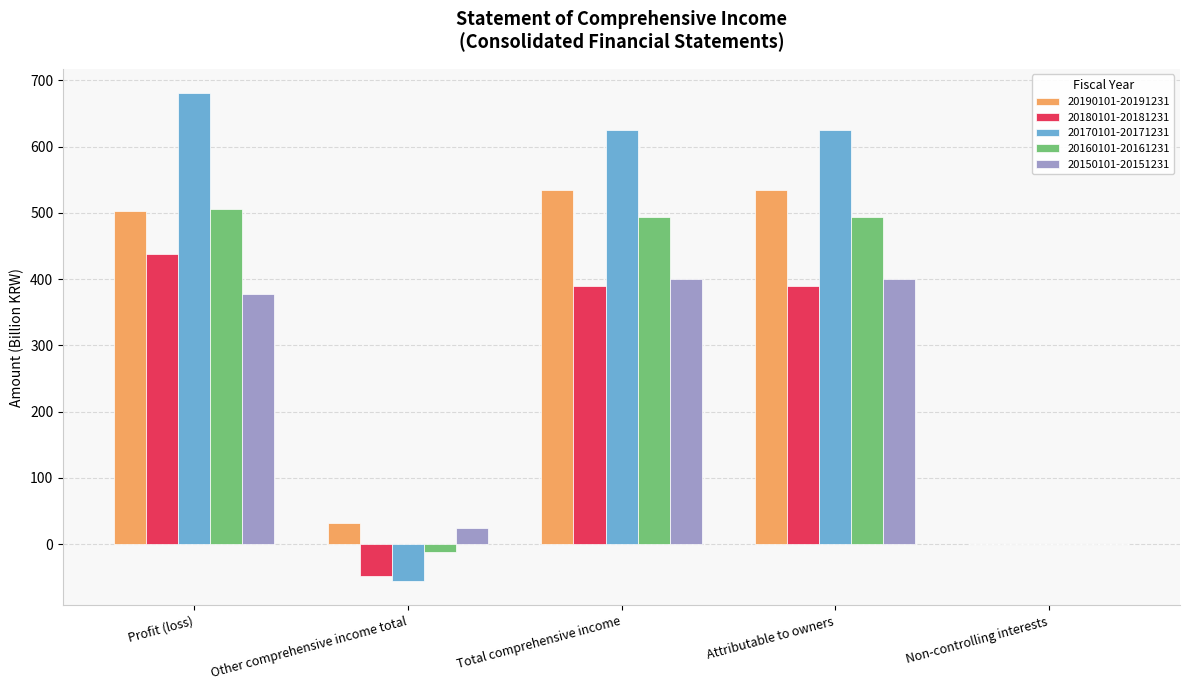

Which category has the highest value across all series?

Profit (loss)